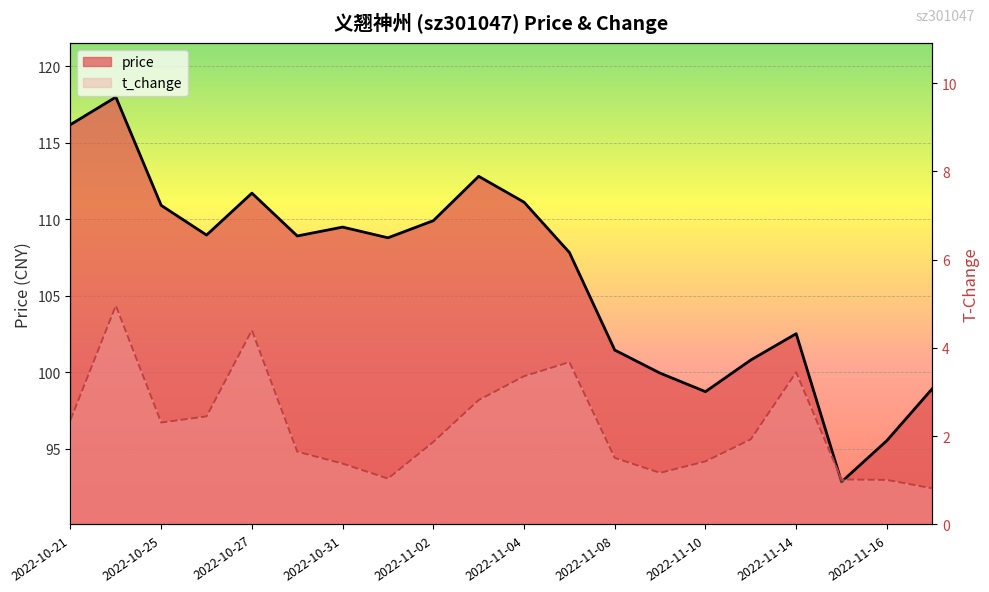

What is the total value across all series at 2022-10-25?

113.2